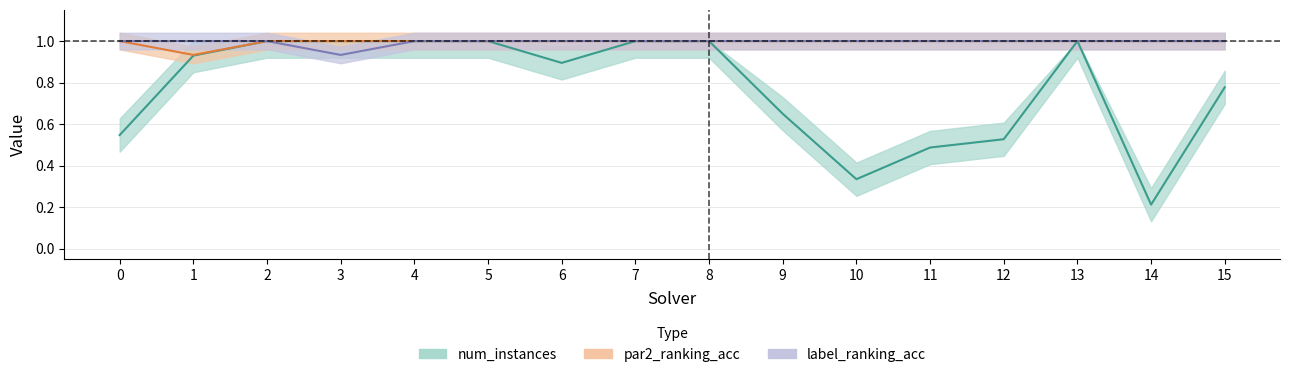

How many data points does each series have?

16